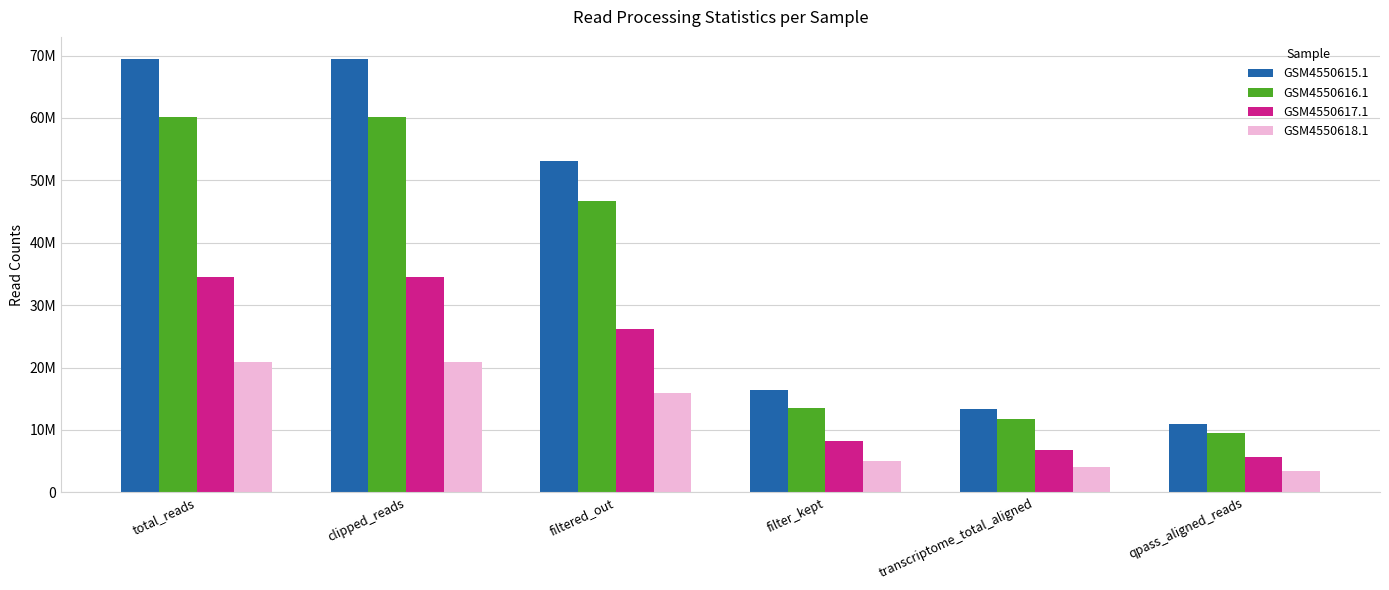

Read the GSM4550616.1 value at total_reads.

60171326